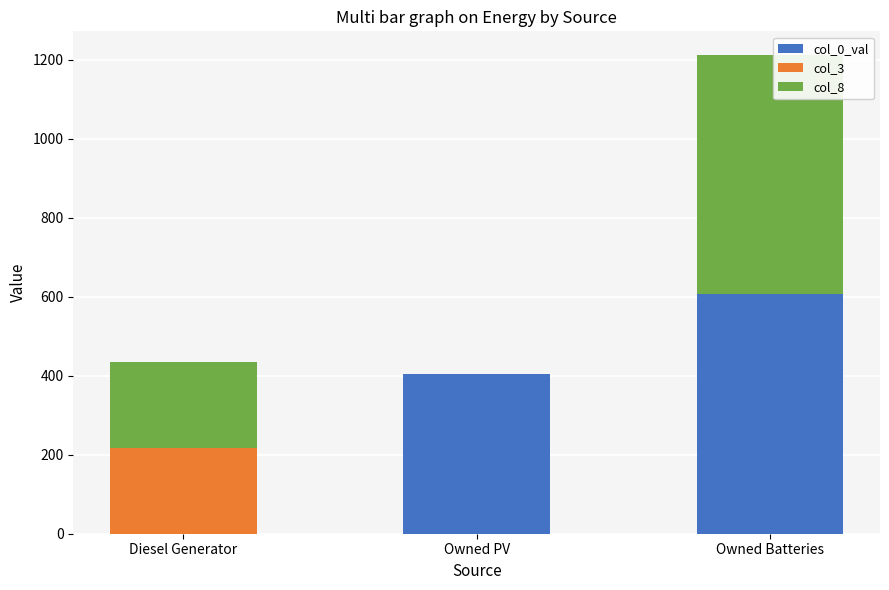

How many data points does each series have?

3